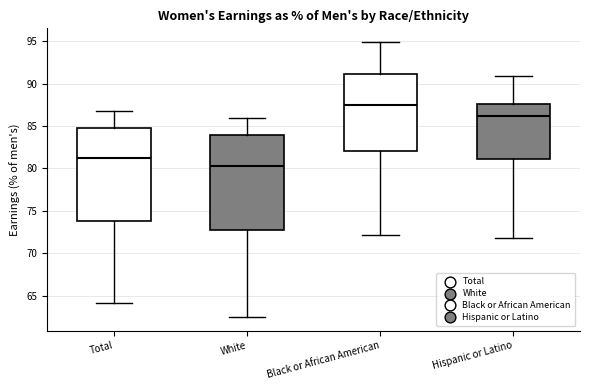

Which box has the lowest median line?

White